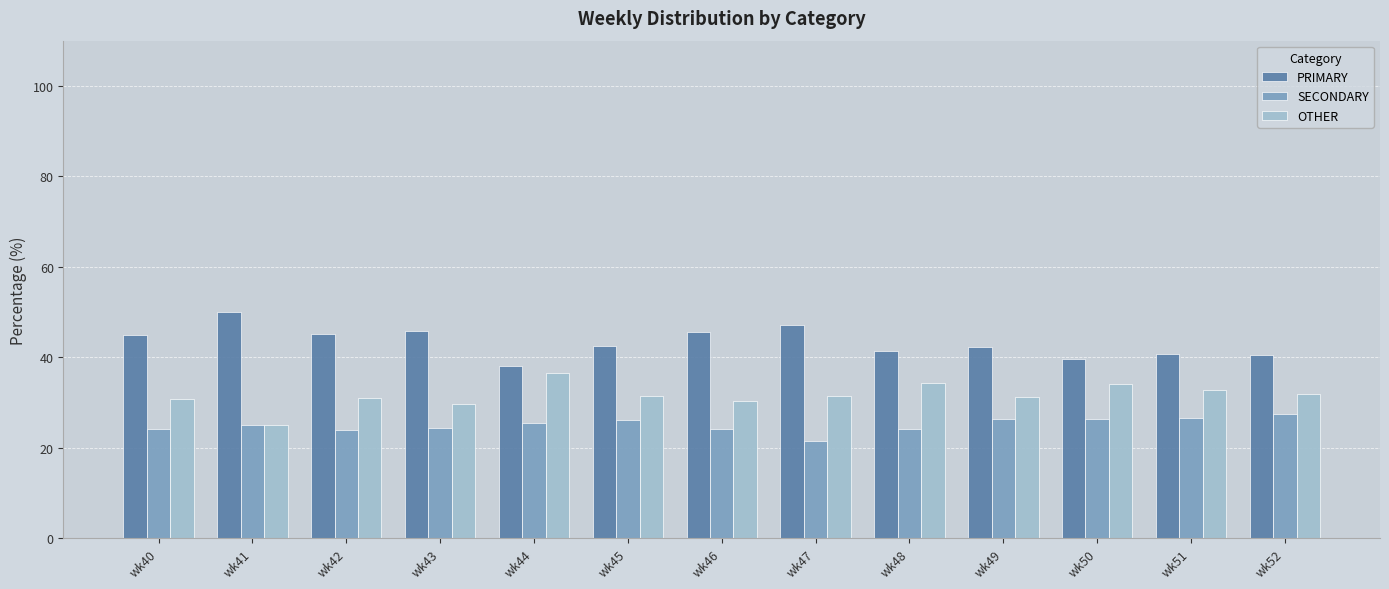

List the series in order of their overall mean, lowest first.

SECONDARY, OTHER, PRIMARY